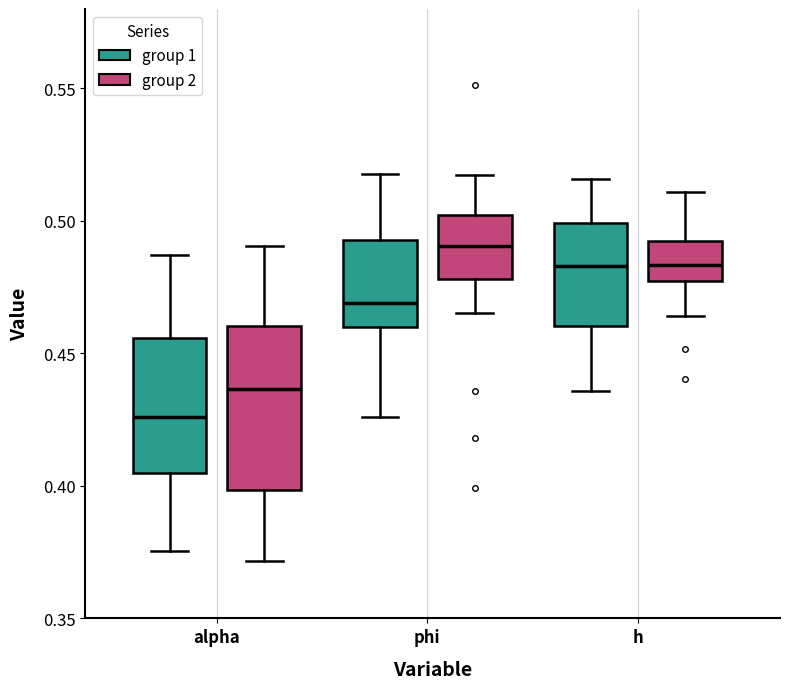

Reading left to right, read every box against the y-axis: the position of its median line, the range the box covers, and the ends of its whiskers. The values are not printed on the chart, so give them approximately, as read against the axis.

alpha (group 1): median 0.425, box 0.405 to 0.455, whiskers 0.375 to 0.485
alpha (group 2): median 0.435, box 0.400 to 0.460, whiskers 0.370 to 0.490
phi (group 1): median 0.470, box 0.460 to 0.495, whiskers 0.425 to 0.520
phi (group 2): median 0.490, box 0.480 to 0.500, whiskers 0.465 to 0.515
h (group 1): median 0.485, box 0.460 to 0.500, whiskers 0.435 to 0.515
h (group 2): median 0.485, box 0.475 to 0.495, whiskers 0.465 to 0.510